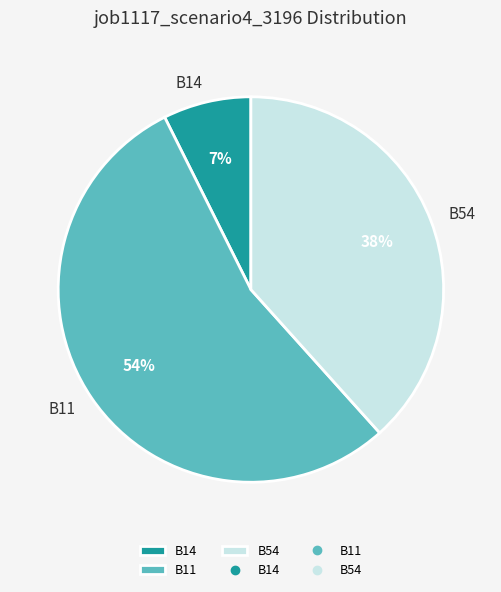

Combined, do B11 and B14 account for over 50%?

Yes